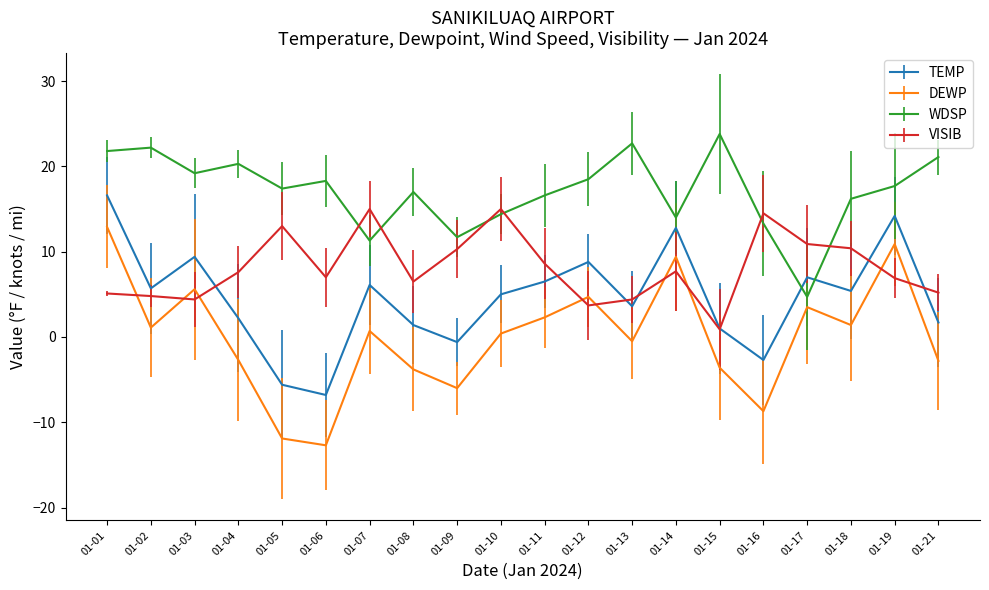

Rank the series by their average value, from highest to lowest.

WDSP, VISIB, TEMP, DEWP